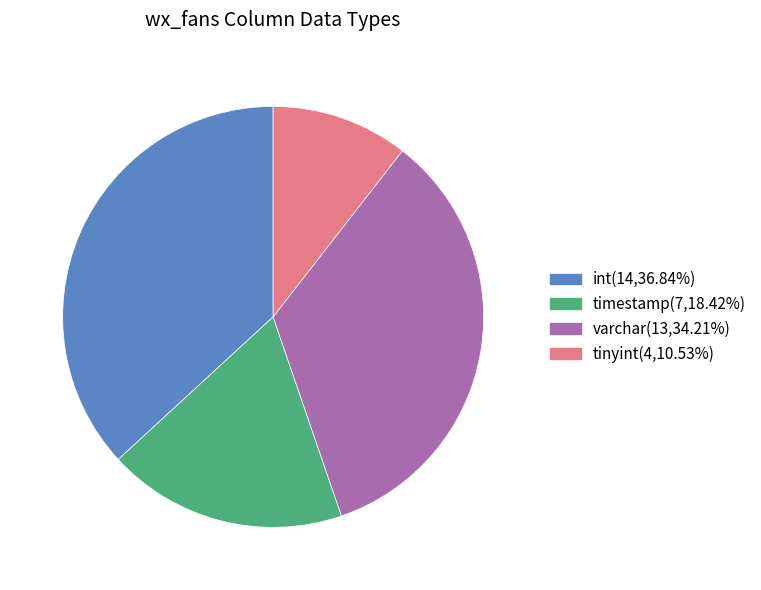

Combined, do int and tinyint account for over 50%?

No